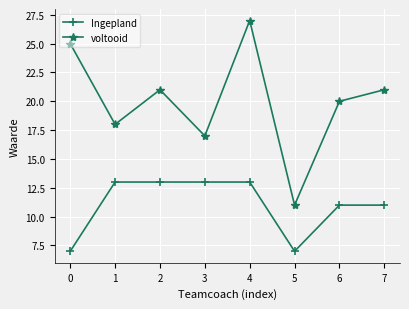

What is the sum of all voltooid values?

160